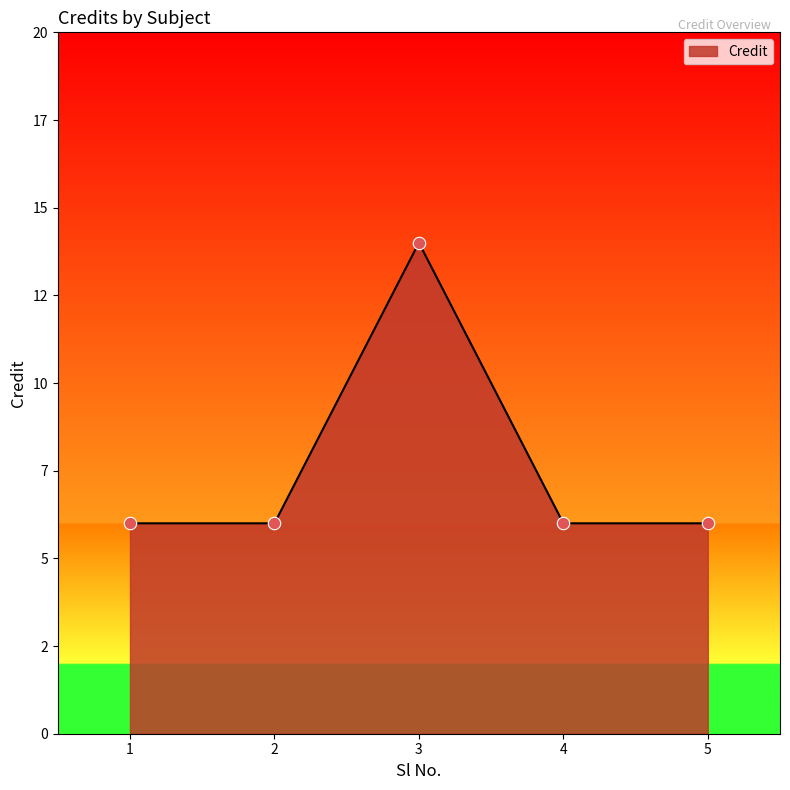

What is the change in value from 1 to 3?

+8